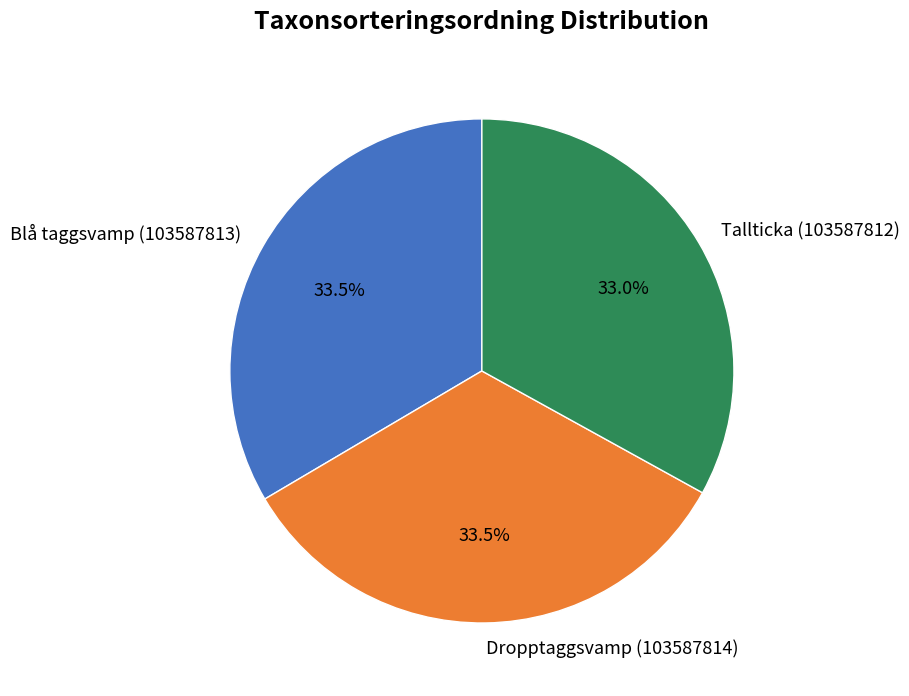

Does any single category account for the majority?

No